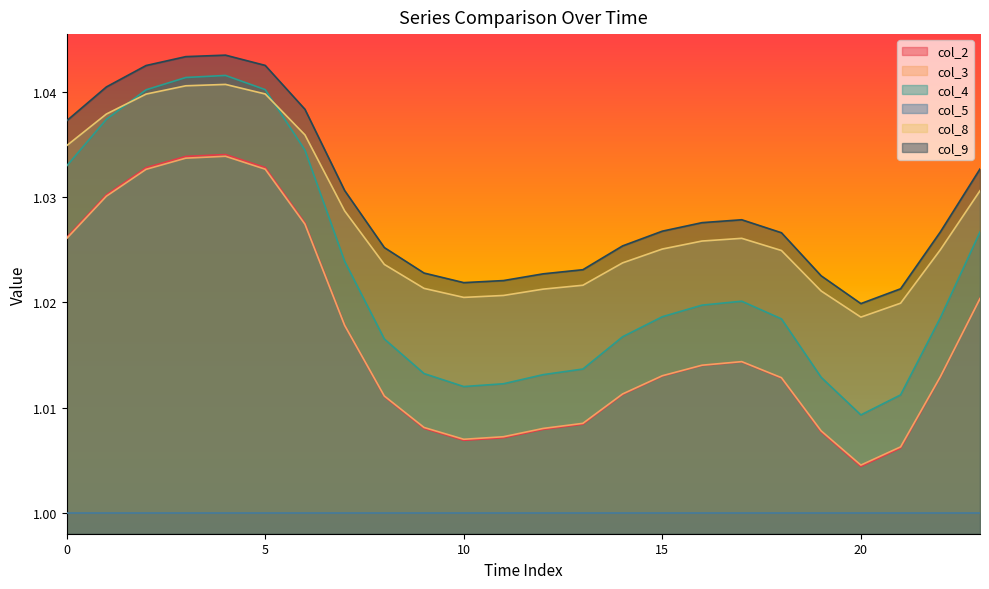

What is the highest value of the col_9 series?

1.0